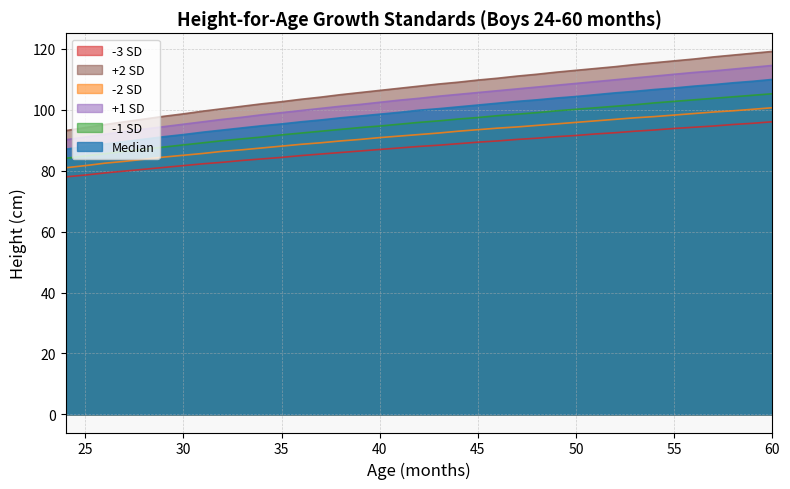

The +1 SD series shows 106.9 at 47. True or false?

True